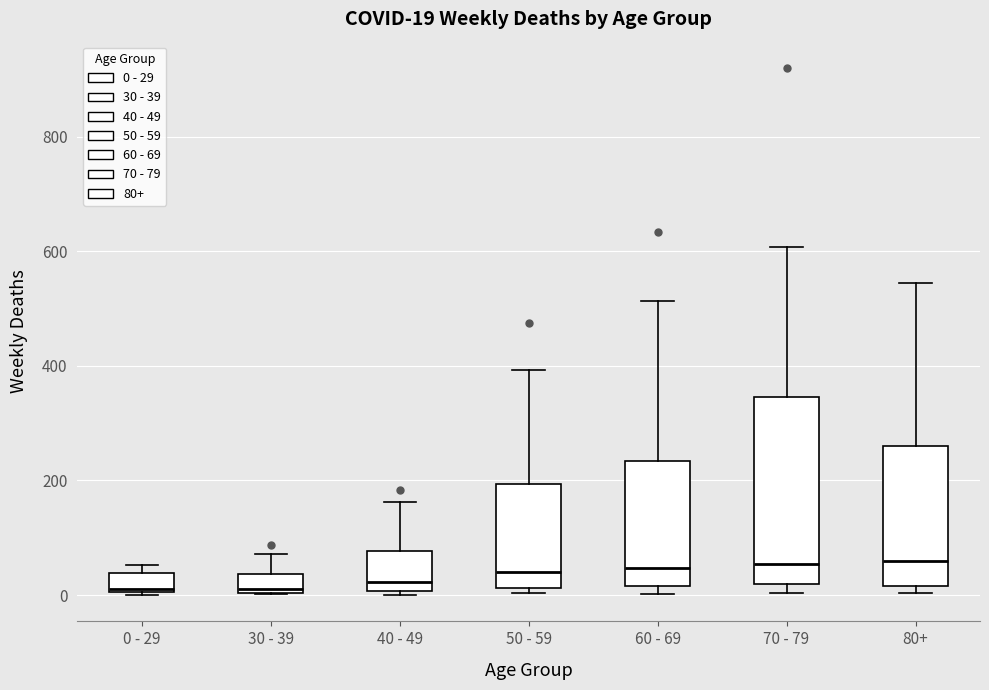

Which box is the tallest, from its lower edge to its upper edge?

70 - 79